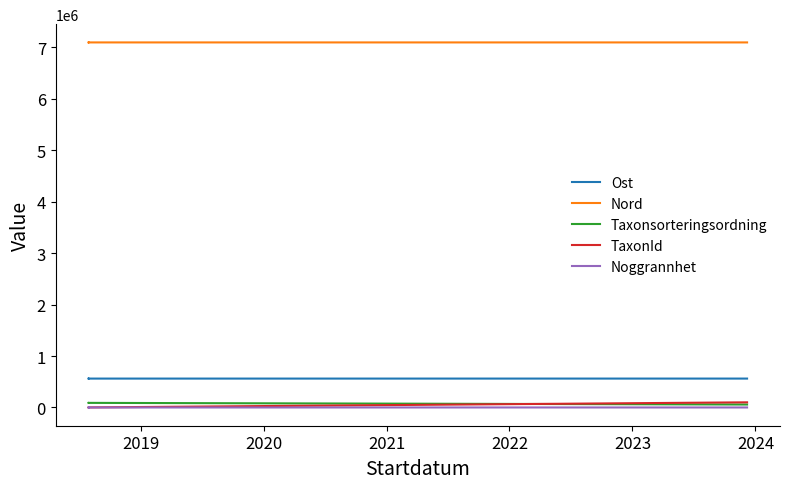

The Nord series shows 7094144.2 at 2019. True or false?

True